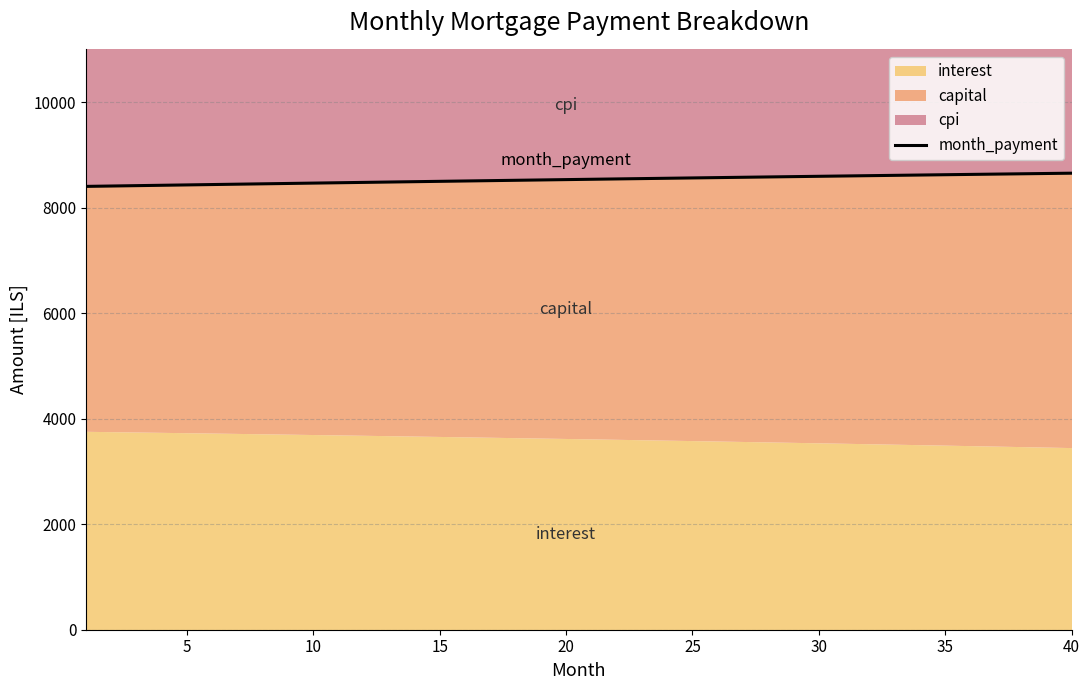

What is the maximum value for month_payment?

8654.2